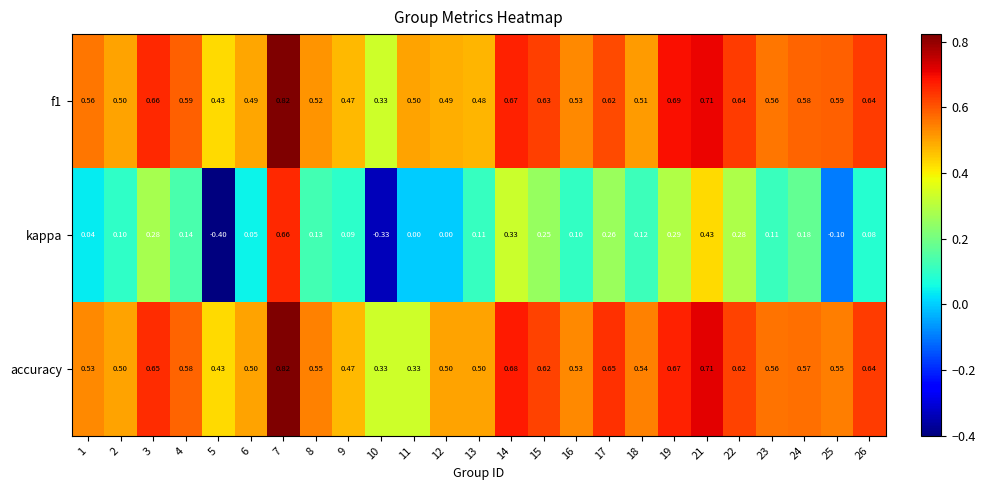

Which series changed the most between 7 and 19?

kappa